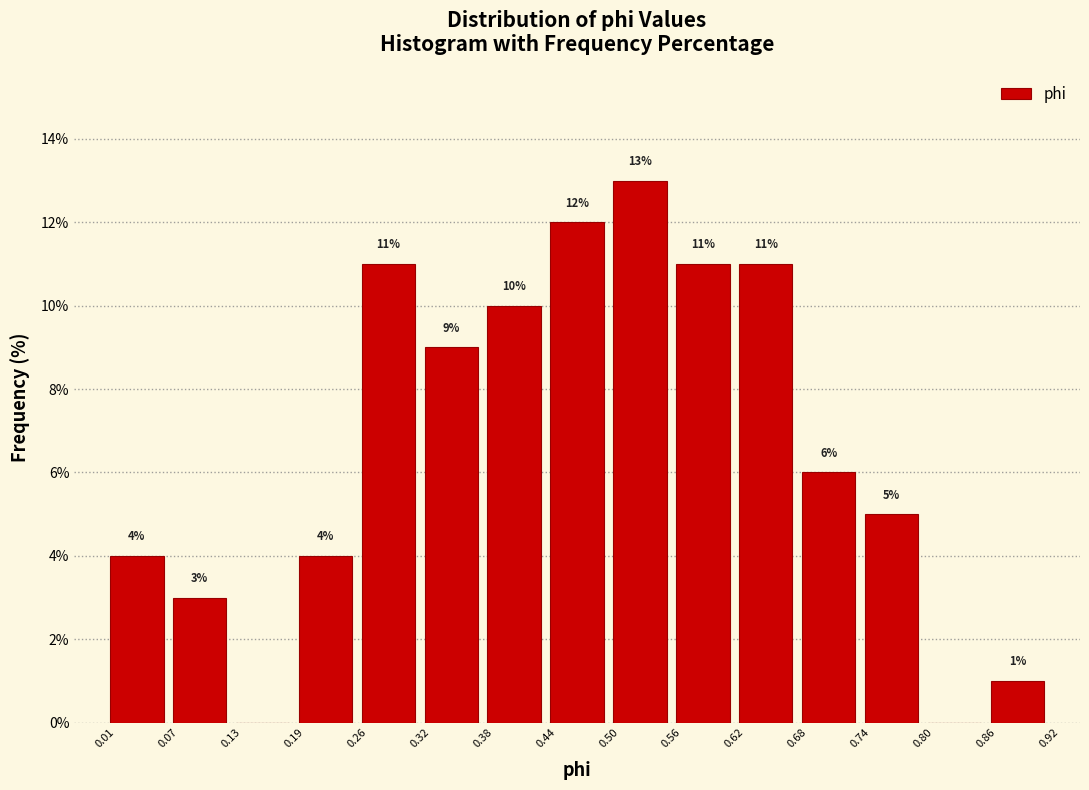

Which range on the x-axis has the tallest bar?

0.50 to 0.56